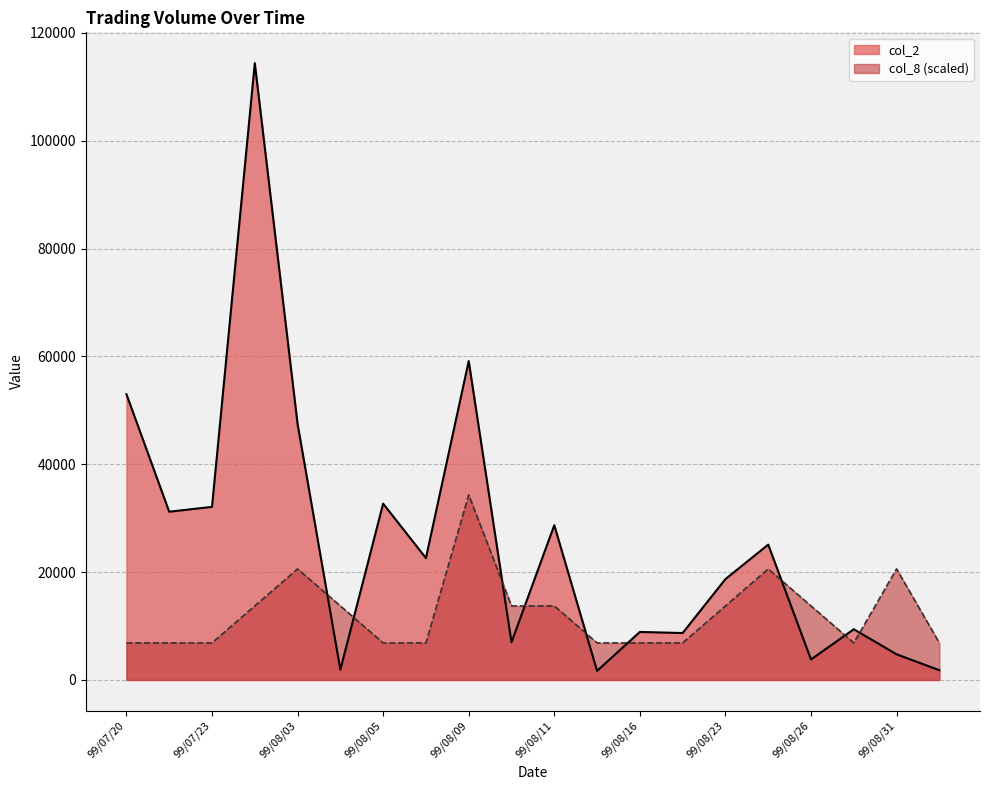

Which label corresponds to the largest value in the chart?

99/07/28